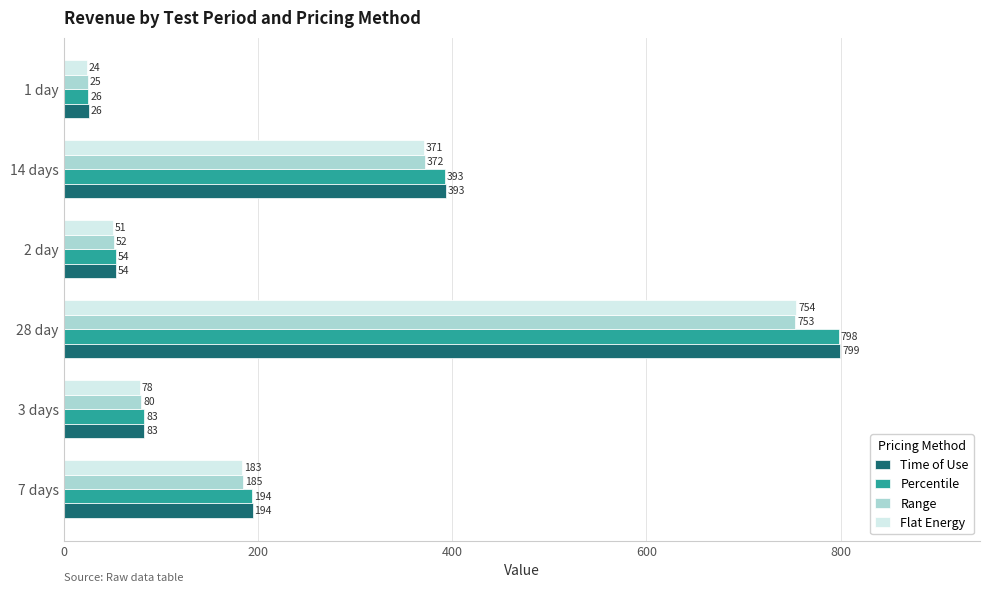

Which category has the lowest value in the Flat Energy series?

1 day